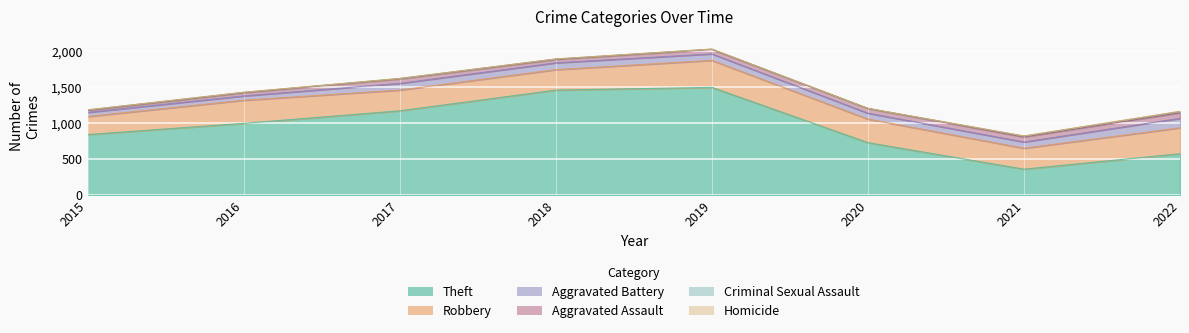

How many lines are shown in the chart?

6